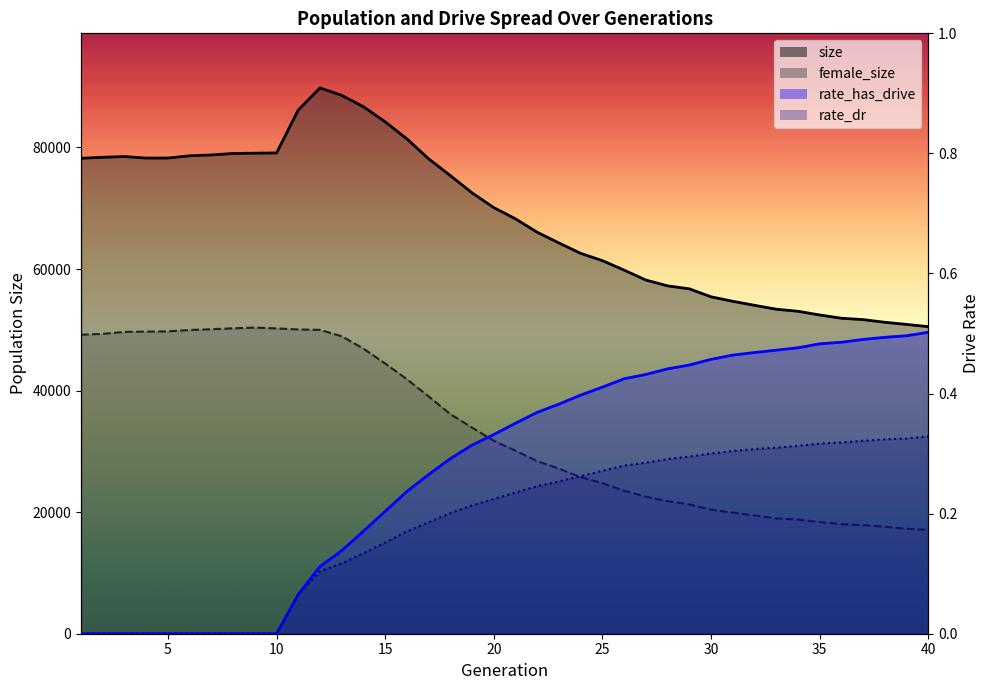

True or false: female_size has a value of 66825.6 at 12.

False